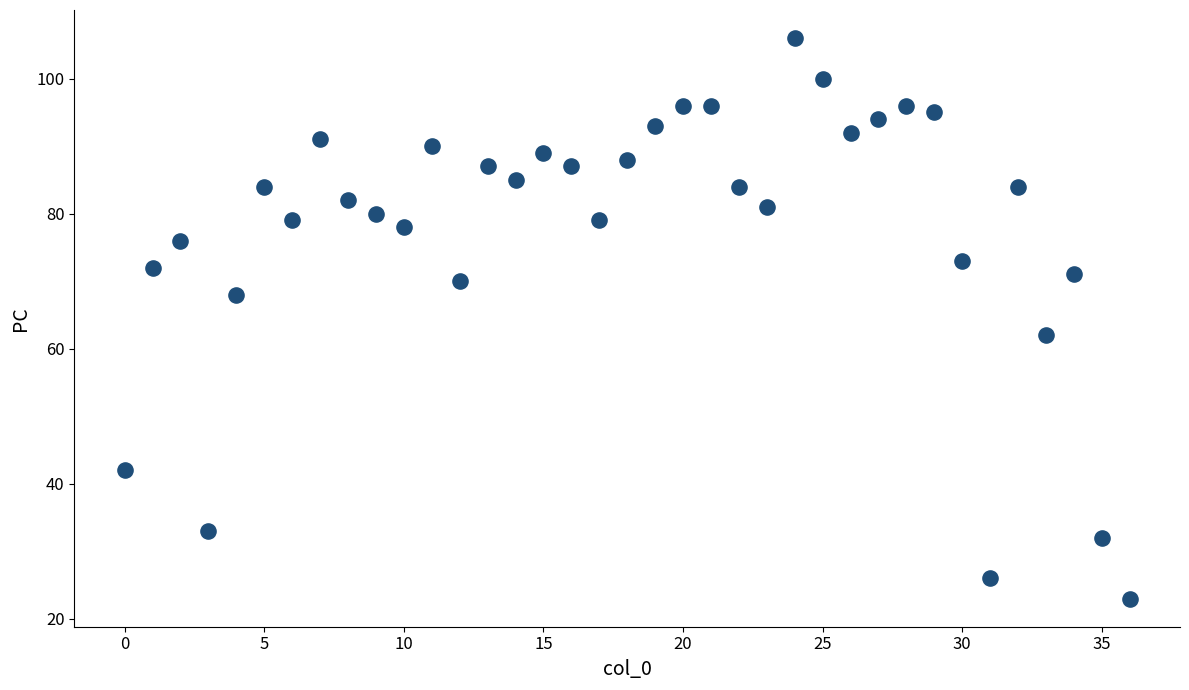

What Y value in the scatter plot is closest to 64?

62